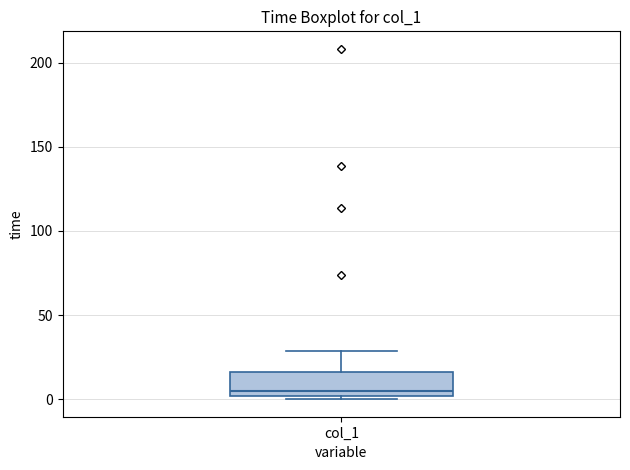

Transcribe this box plot: give where the median line is, the range the box spans, and where the two whiskers end, as read against the y-axis. The values are not printed on the chart, so give them approximately, as read against the axis.

median 5, box 0 to 15, whiskers 0 (just below the box's lower edge) to 30